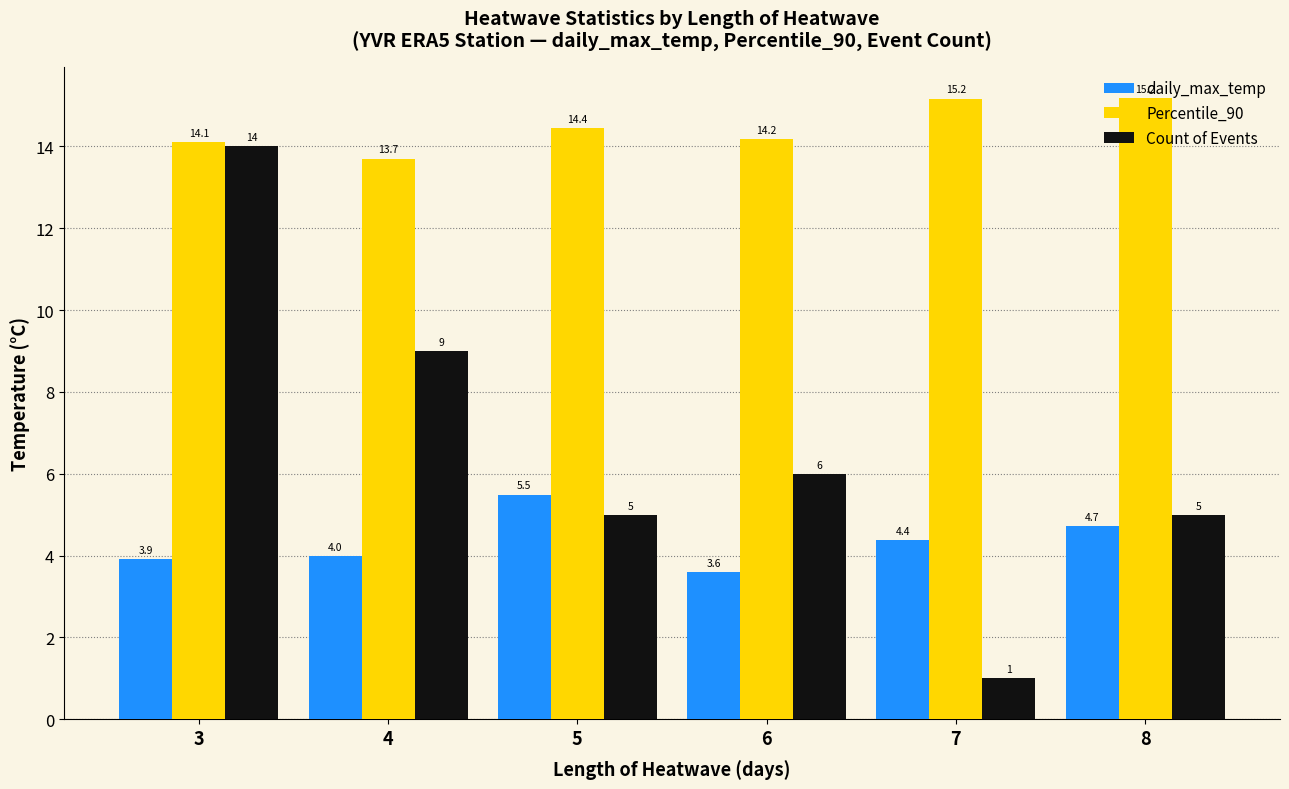

Rank the series at 5 from lowest to highest value.

Count of Events, daily_max_temp, Percentile_90